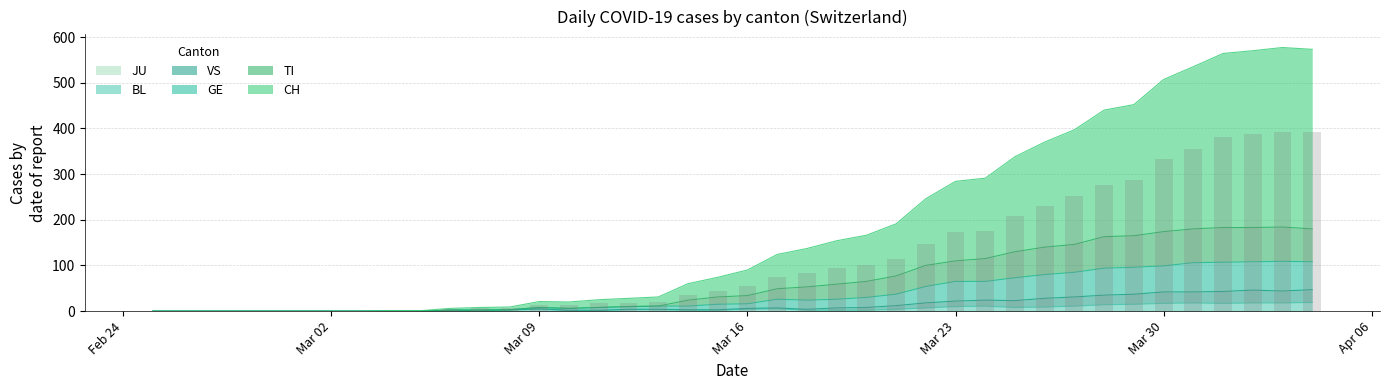

Is it true that VS equals 21 at 35?

False